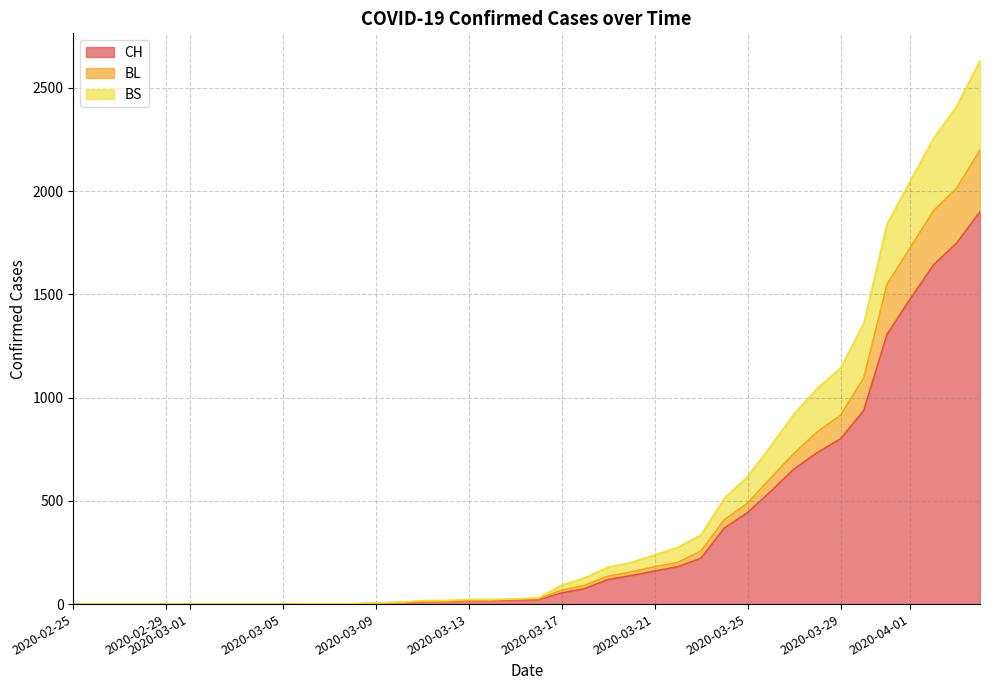

List the series in order of their peak value, highest first.

BS, BL, CH